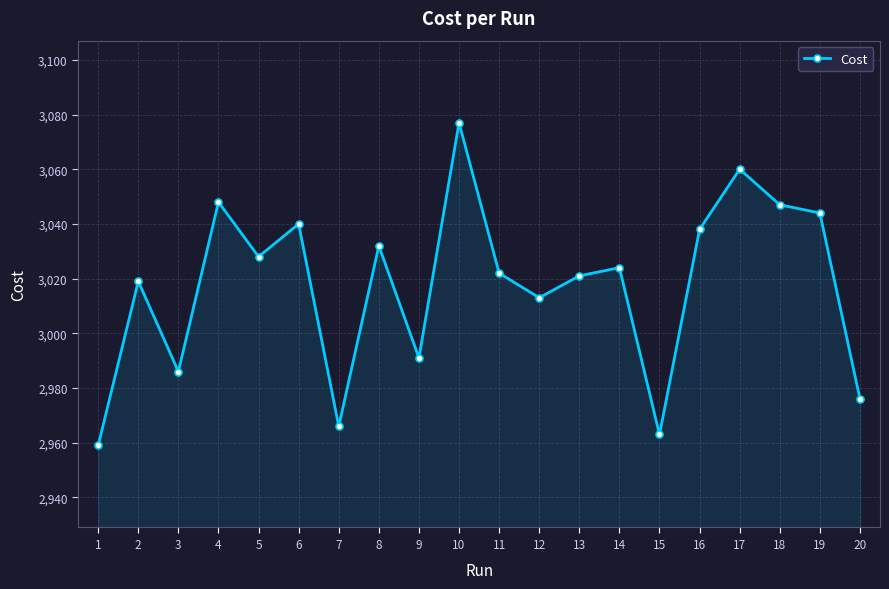

What value does the data have at 7?

2966.0